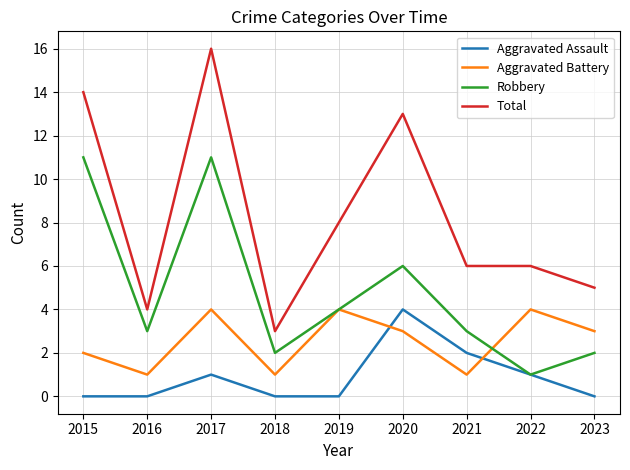

How many lines are shown in the chart?

4